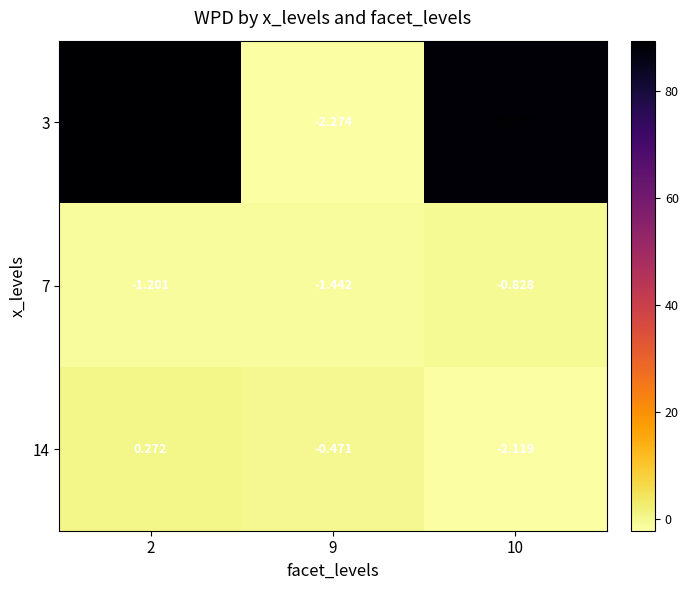

What is the difference between the highest and lowest values at 9?

1.8